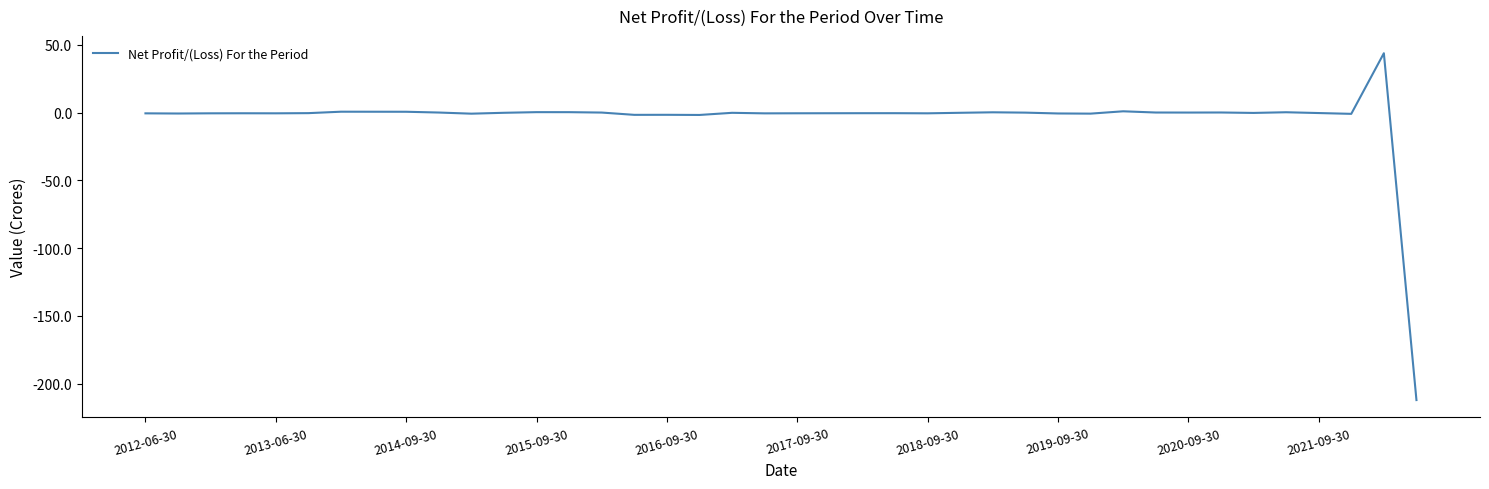

What is the greatest value displayed?

43.8